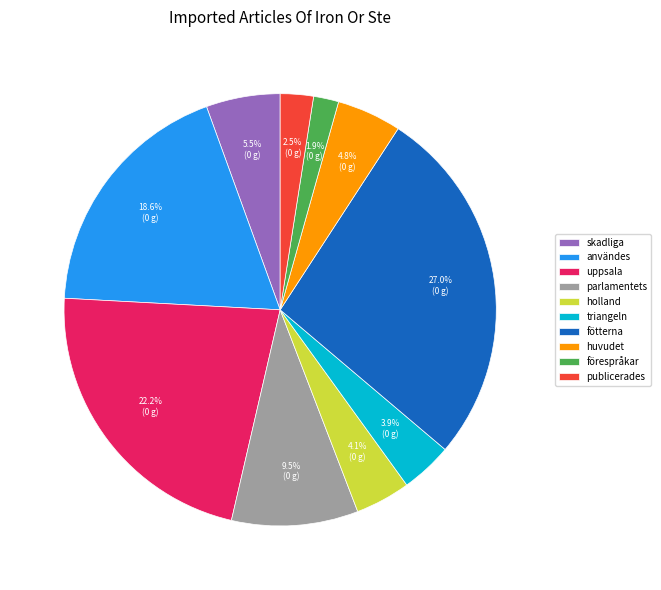

What percentage is NOT represented by användes?

81.4%